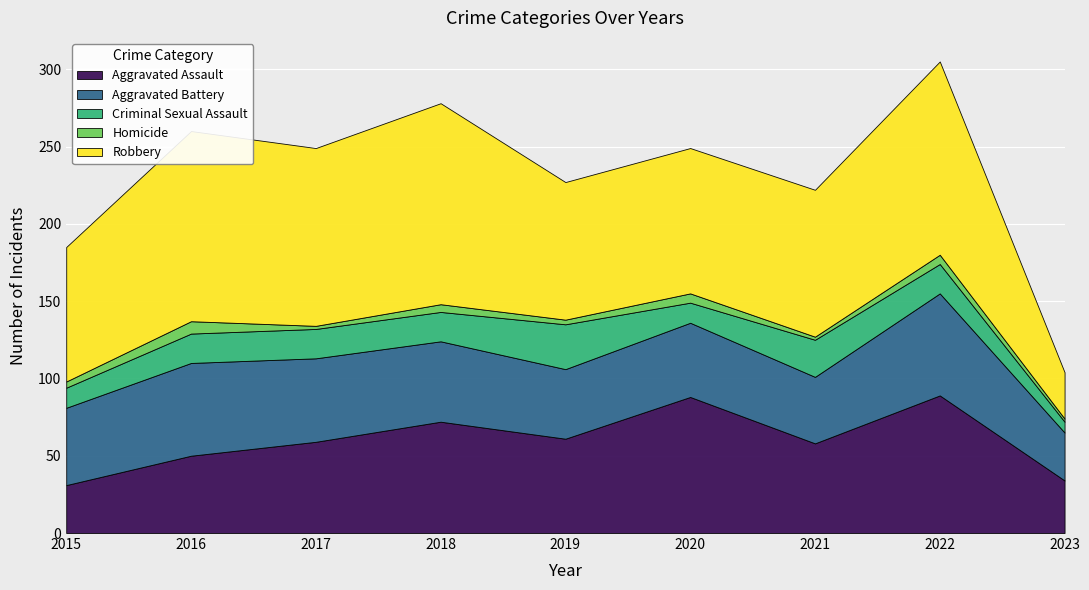

What is the value of the Robbery point at the 7th from the left?

95